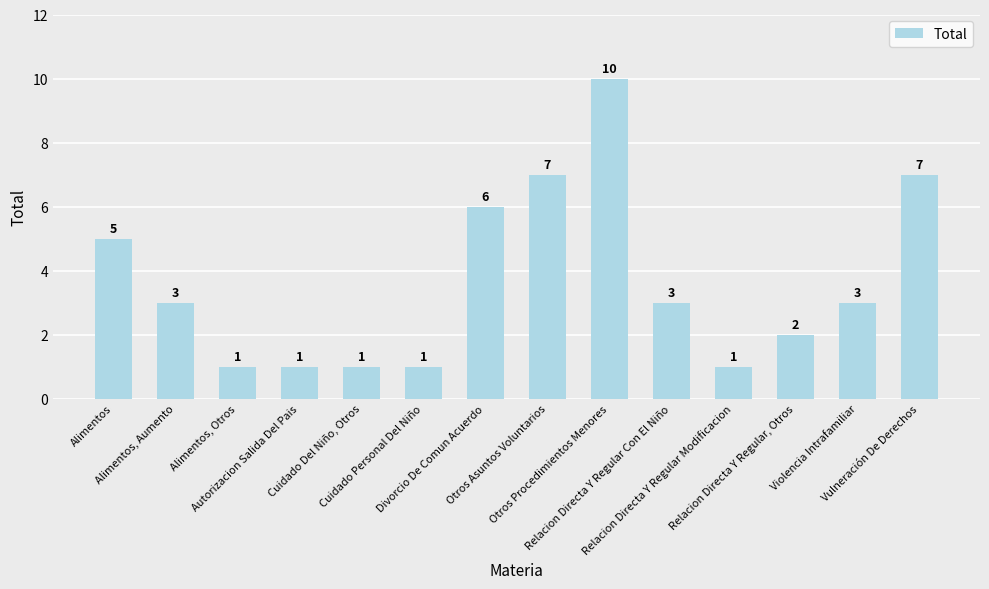

True or false: the data shows 2 at Relacion Directa Y Regular, Otros.

True